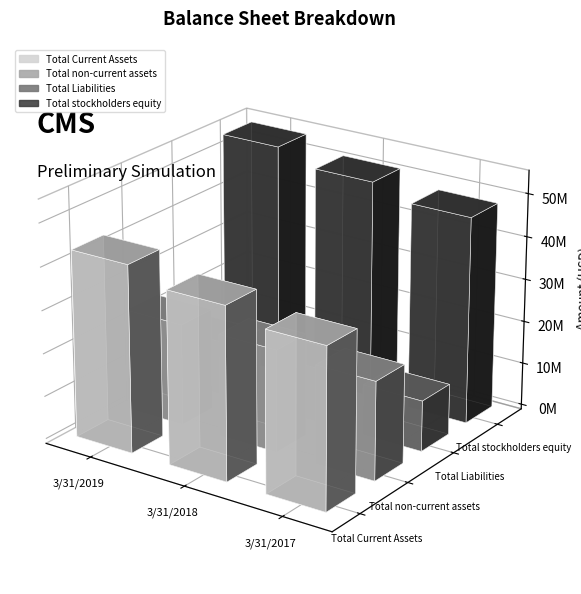

What is the difference between the maximum and minimum values in the Total non-current assets series?

959000